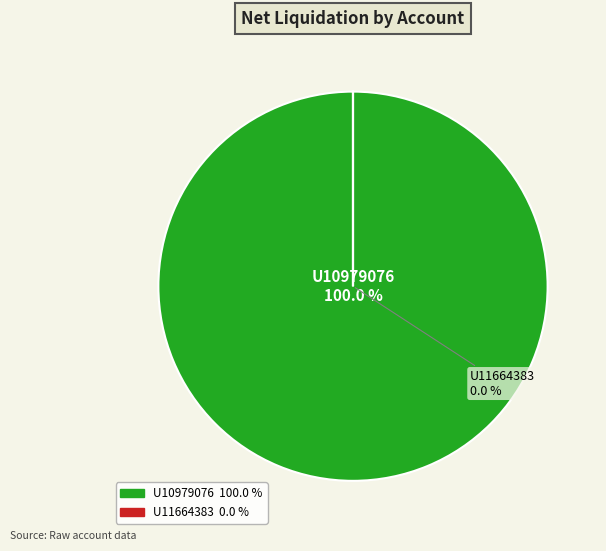

What is the smallest slice in the pie chart?

U11664383